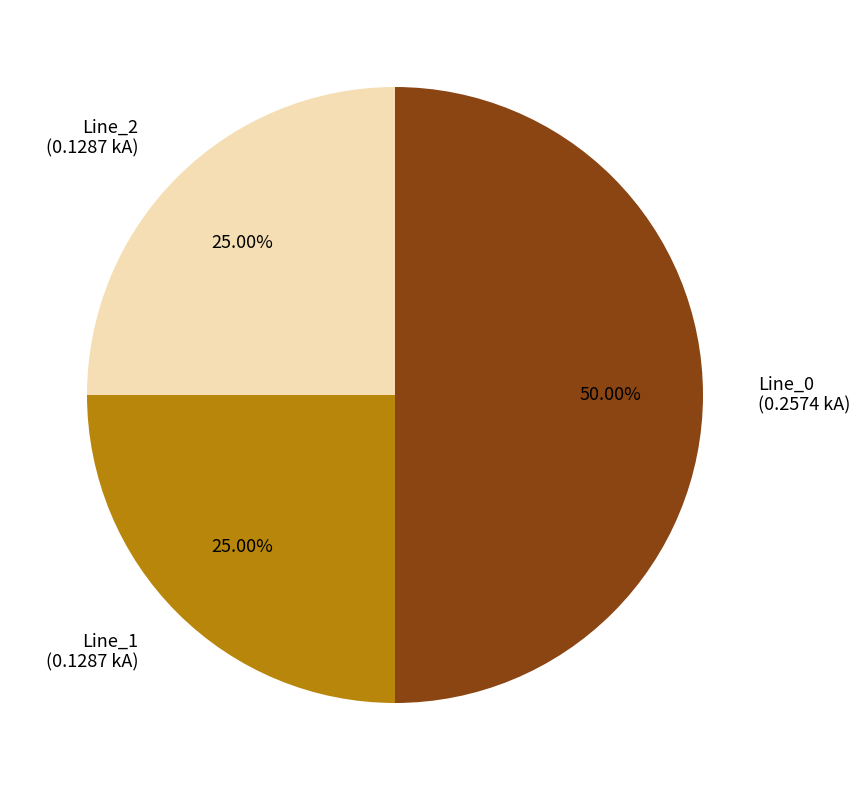

Does Line_2 represent more than half of the total?

No